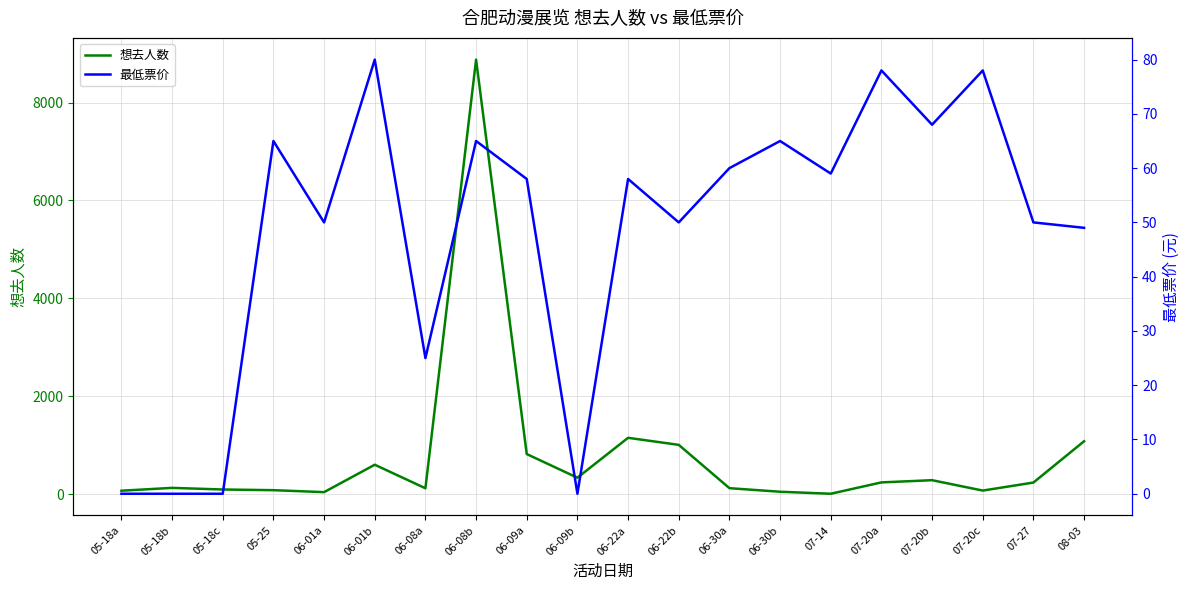

Where is 想去人数 nearest to the value 4441?

06-22a